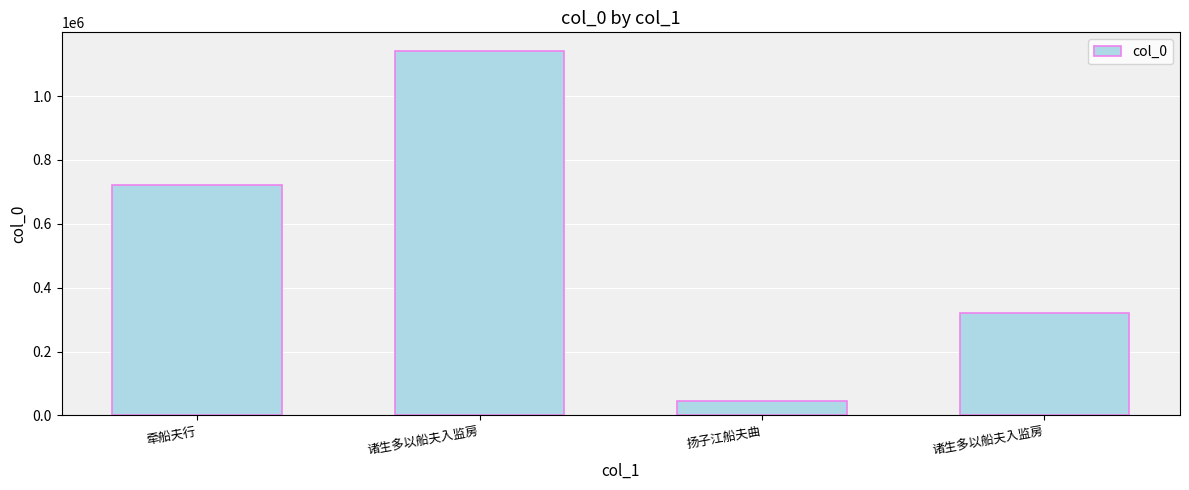

Are the bars grouped side by side (vs. stacked)?

No